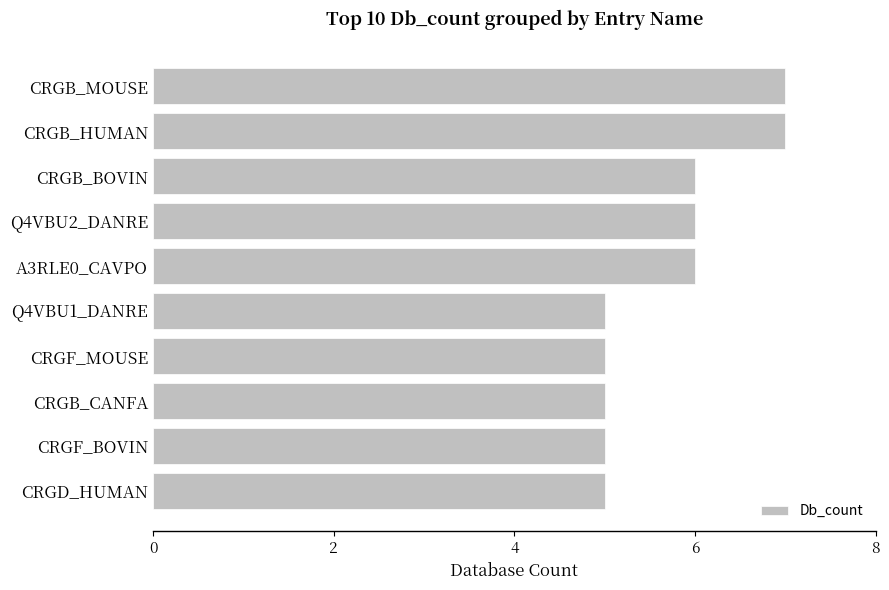

What is the maximum value shown in the chart?

7